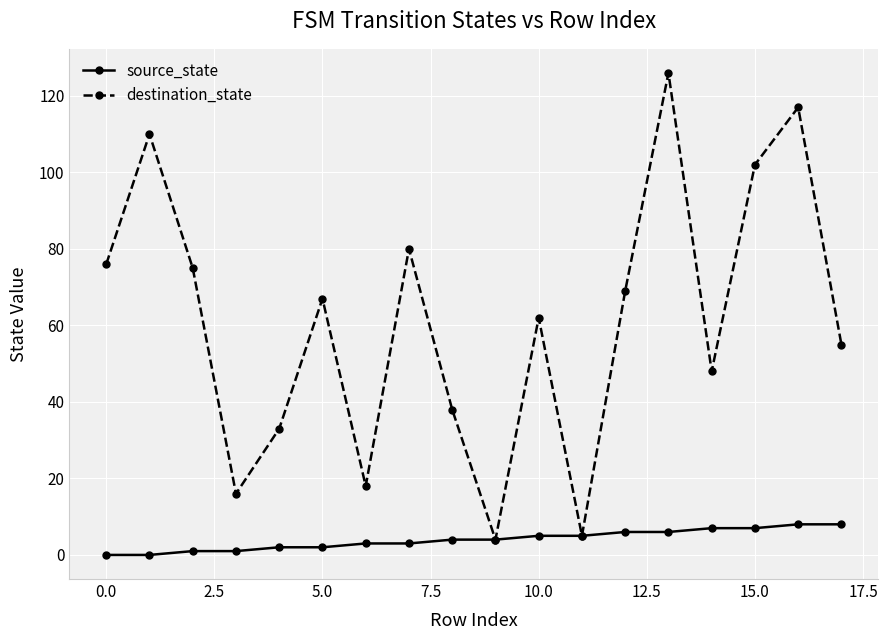

At how many categories does at least one series exceed 87?

4